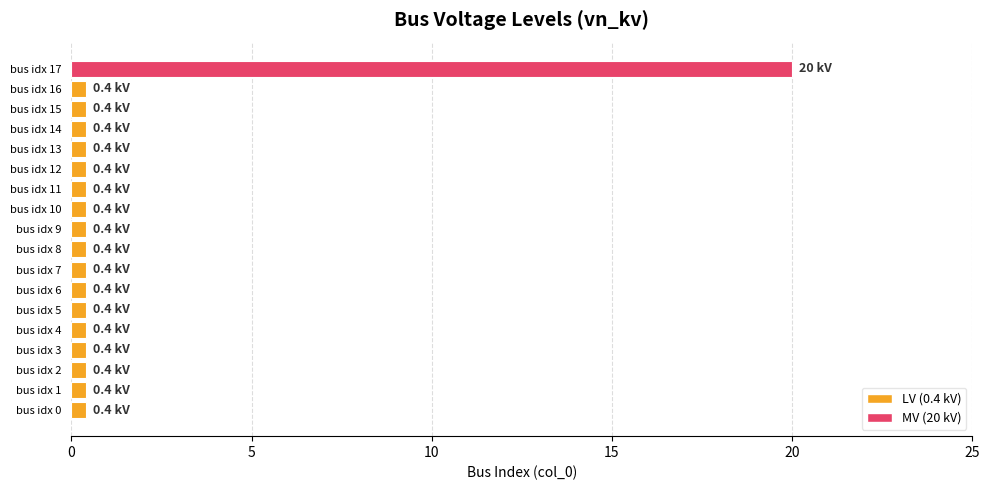

True or false: the data shows 0.4 at bus idx 16.

True